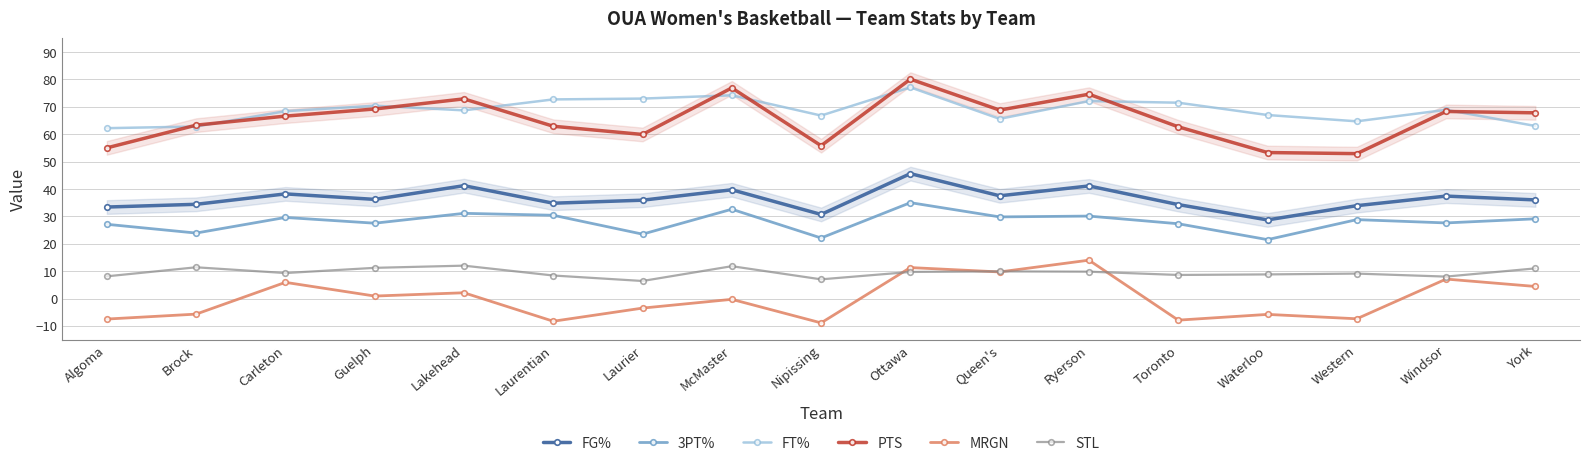

What position from the left is Ryerson?

12